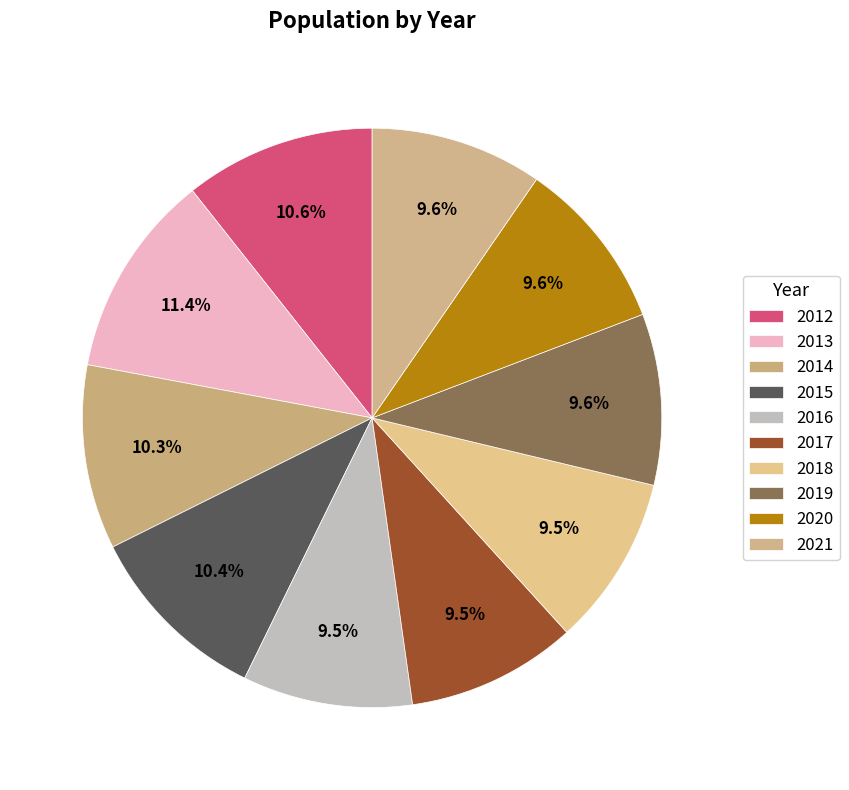

What is the change in value from 2015 to 2018?

-141